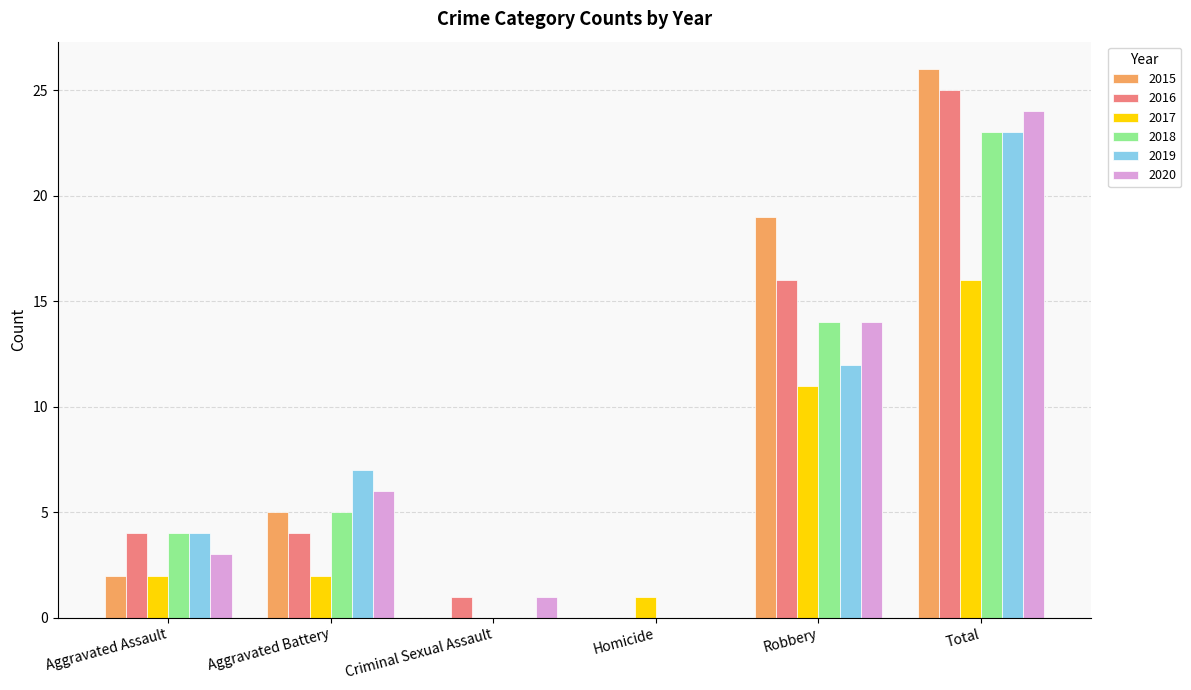

What is the total value across all series at Total?

137